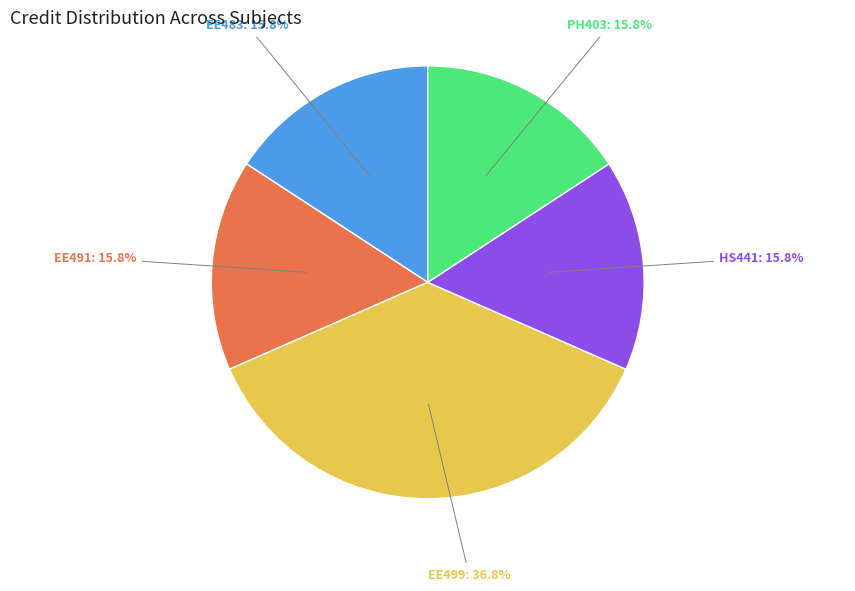

Does any single category account for the majority?

No